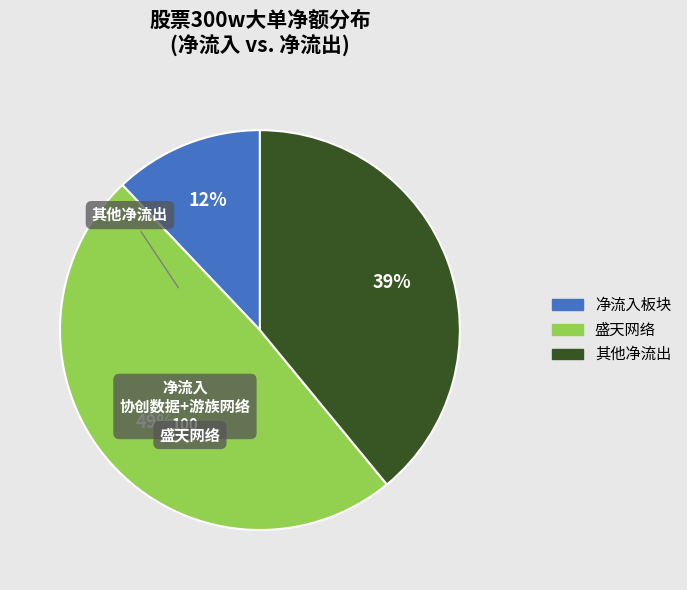

To the nearest percent, what is the difference between the largest and smallest slice percentages?

37%